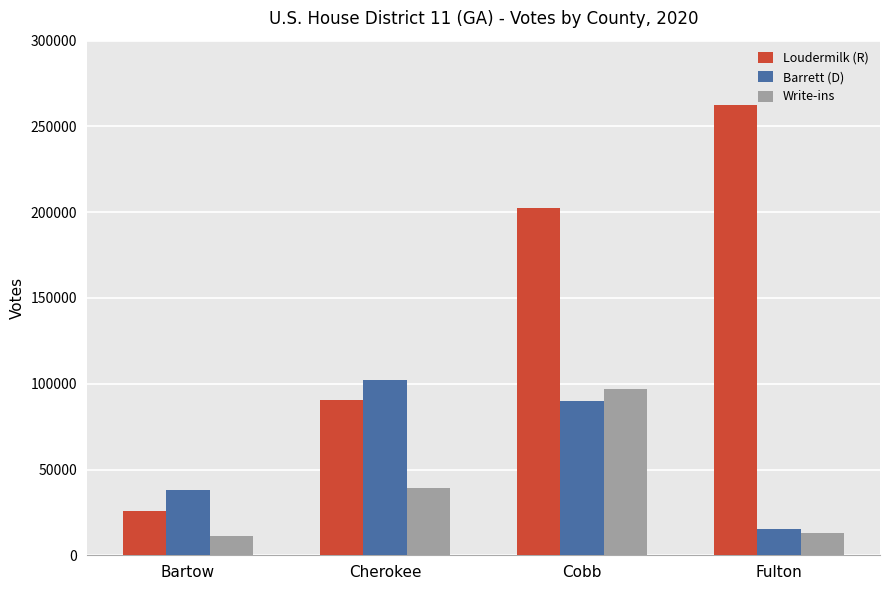

How many groups of bars are there?

4